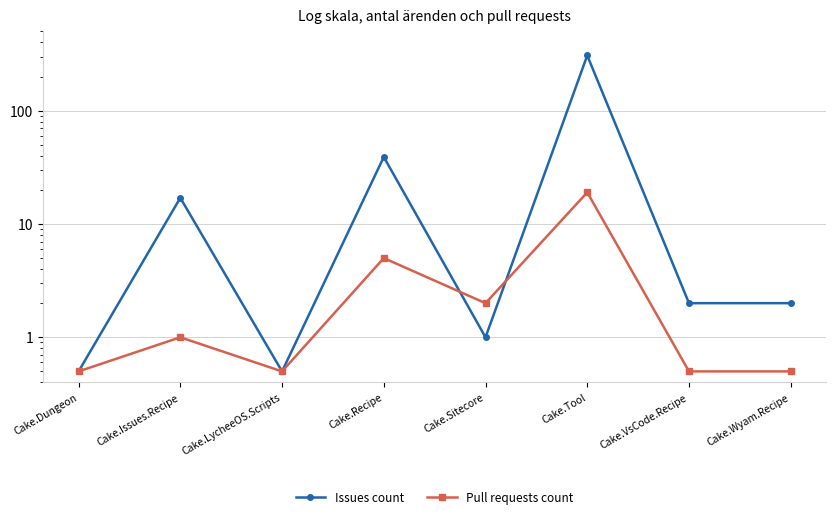

Between Cake.Dungeon and Cake.Issues.Recipe, which series saw the biggest shift?

Issues count